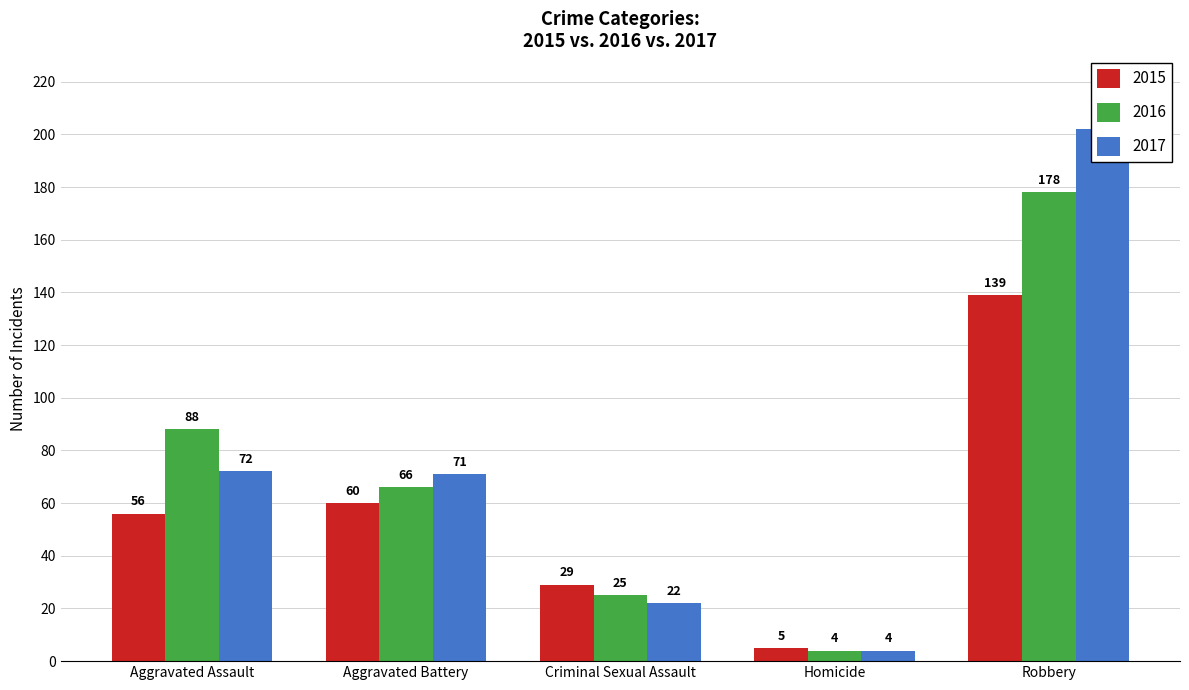

What is the sum of the 2017 values at Aggravated Battery and Robbery?

273